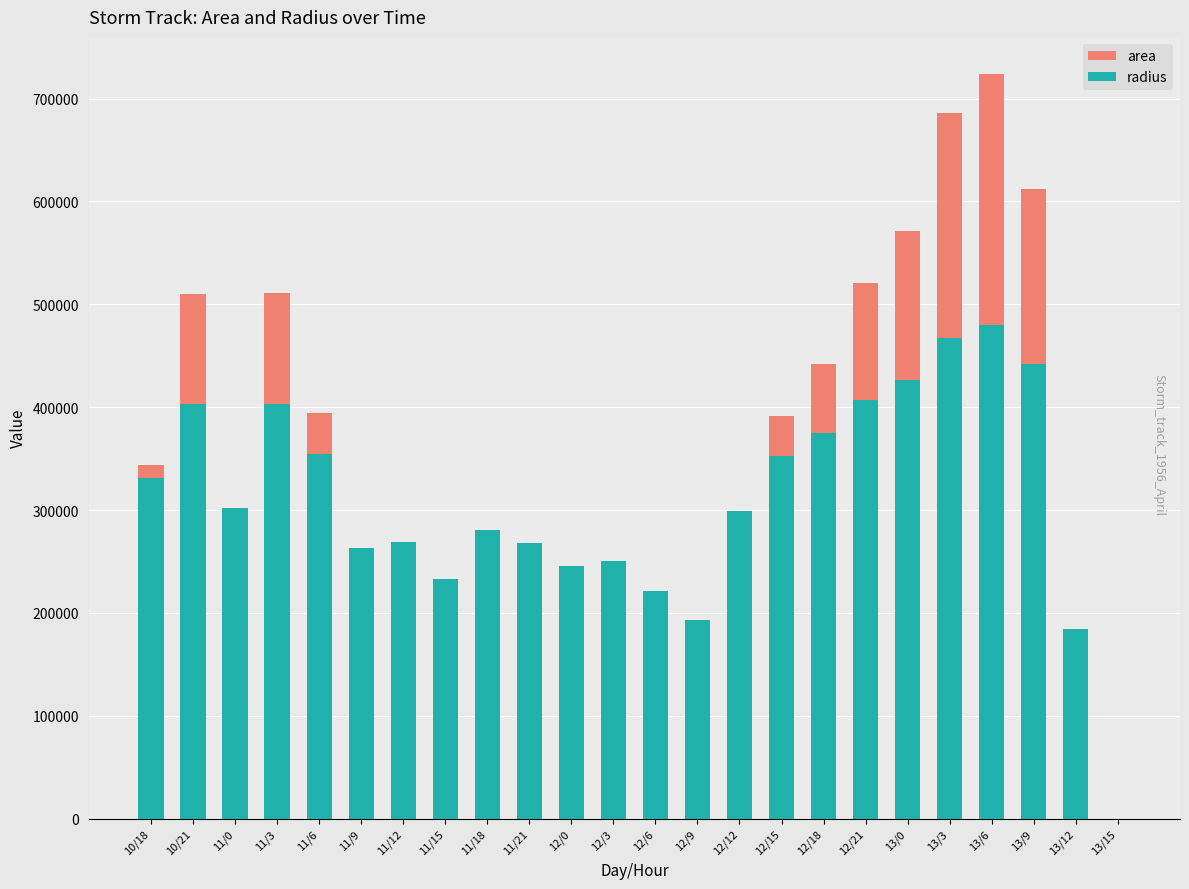

Which label corresponds to the largest value in the chart?

13/6